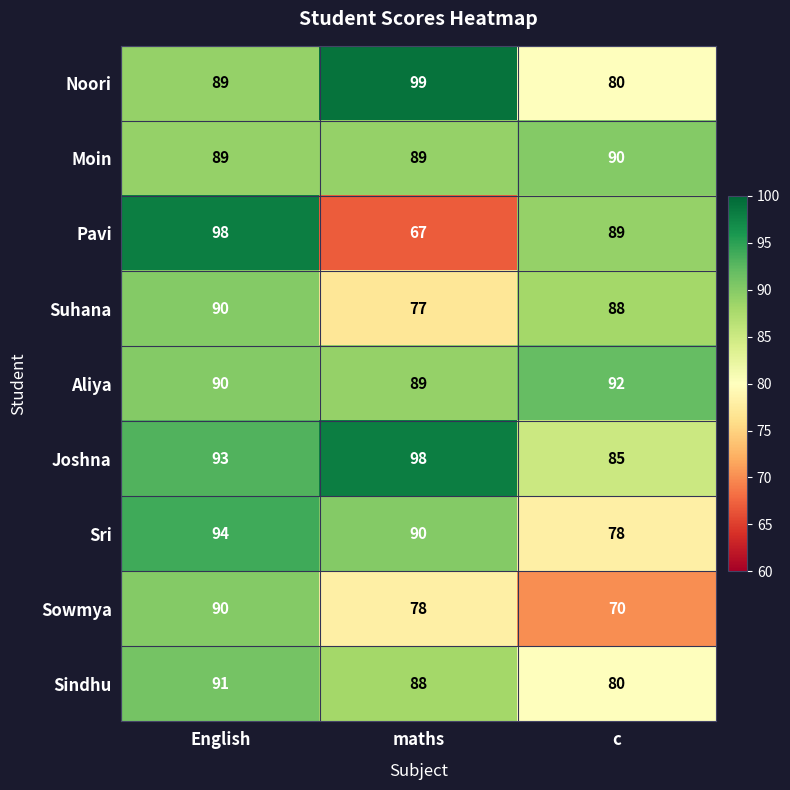

At how many categories does at least one series exceed 79?

3